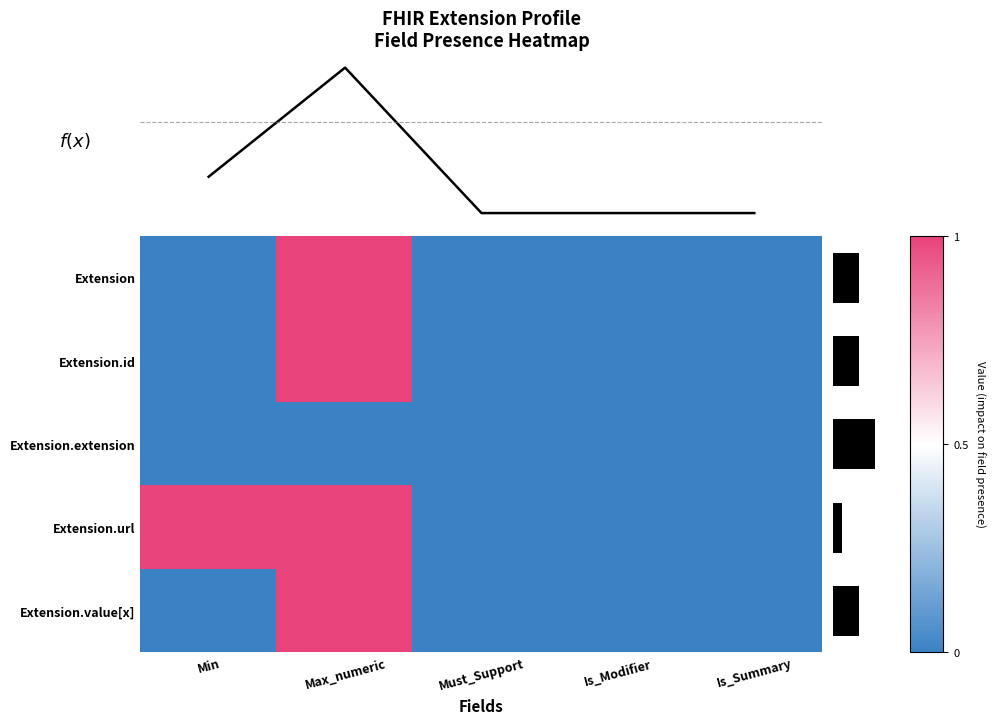

Is the value of Extension.value[x] at Must_Support greater than the value of Extension.id at Is_Summary?

No